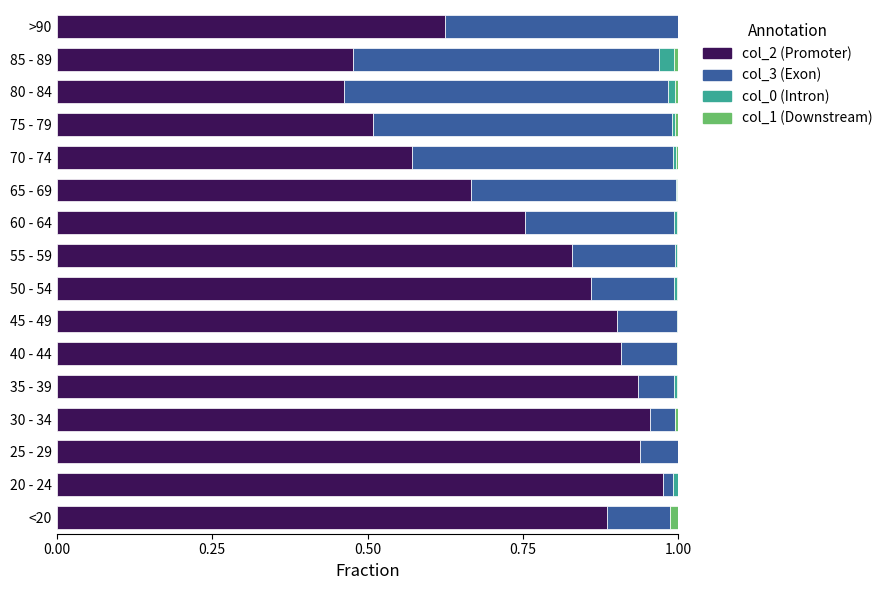

True or false: col_2 (Promoter) has a value of 1.6 at 30 - 34.

False